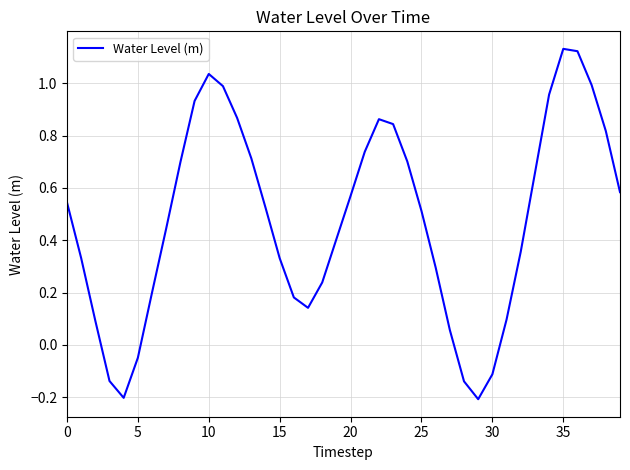

What is the difference between the maximum and minimum values?

1.3